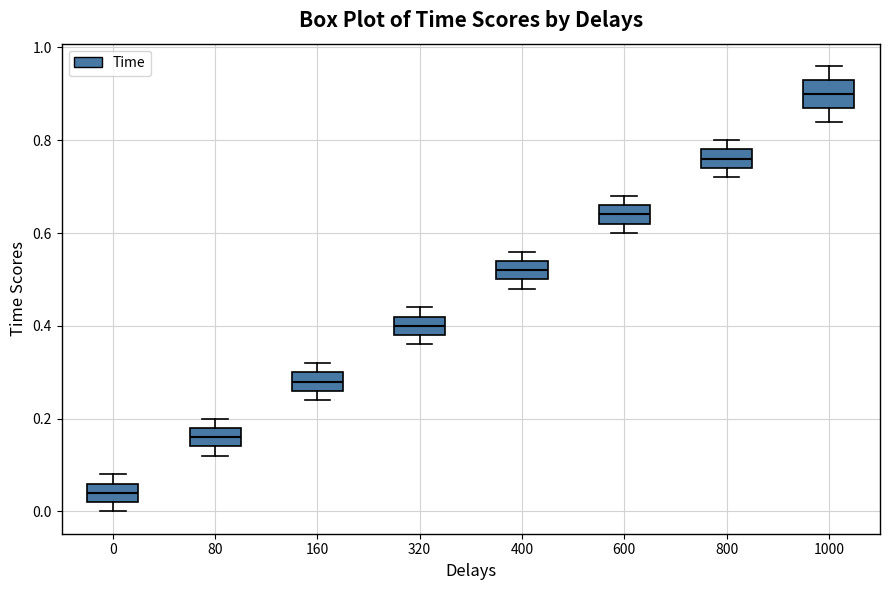

Reading left to right, read every box against the y-axis: the position of its median line, the range the box covers, and the ends of its whiskers. The values are not printed on the chart, so give them approximately, as read against the axis.

0: median 0.04, box 0.02 to 0.06, whiskers 0.00 to 0.08
80: median 0.16, box 0.14 to 0.18, whiskers 0.12 to 0.20
160: median 0.28, box 0.26 to 0.30, whiskers 0.24 to 0.32
320: median 0.40, box 0.38 to 0.42, whiskers 0.36 to 0.44
400: median 0.52, box 0.50 to 0.54, whiskers 0.48 to 0.56
600: median 0.64, box 0.62 to 0.66, whiskers 0.60 to 0.68
800: median 0.76, box 0.74 to 0.78, whiskers 0.72 to 0.80
1000: median 0.90, box 0.88 to 0.94, whiskers 0.84 to 0.96